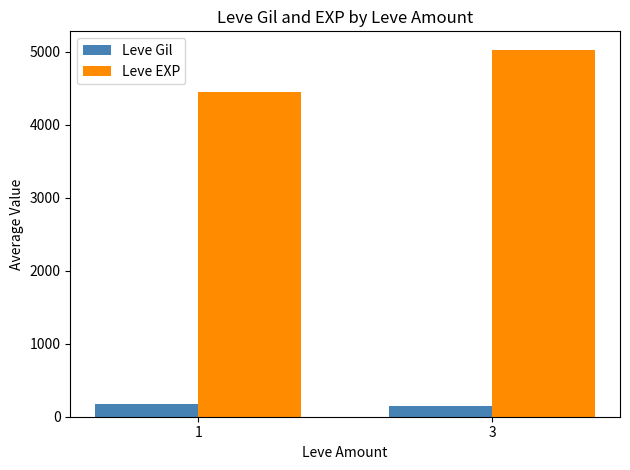

List the series in order of their peak value, lowest first.

Leve Gil, Leve EXP